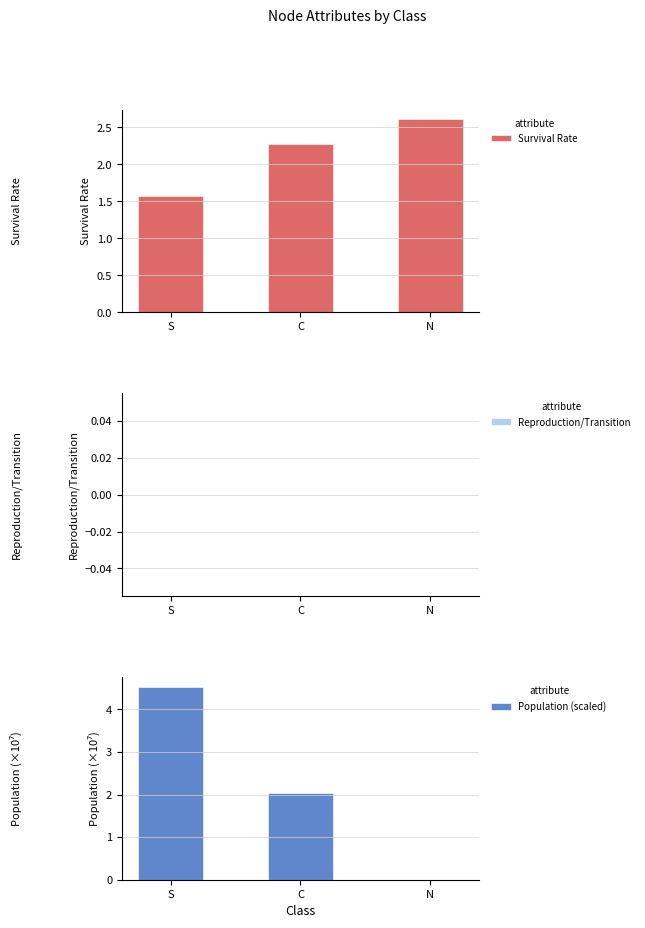

What position from the left is S?

1